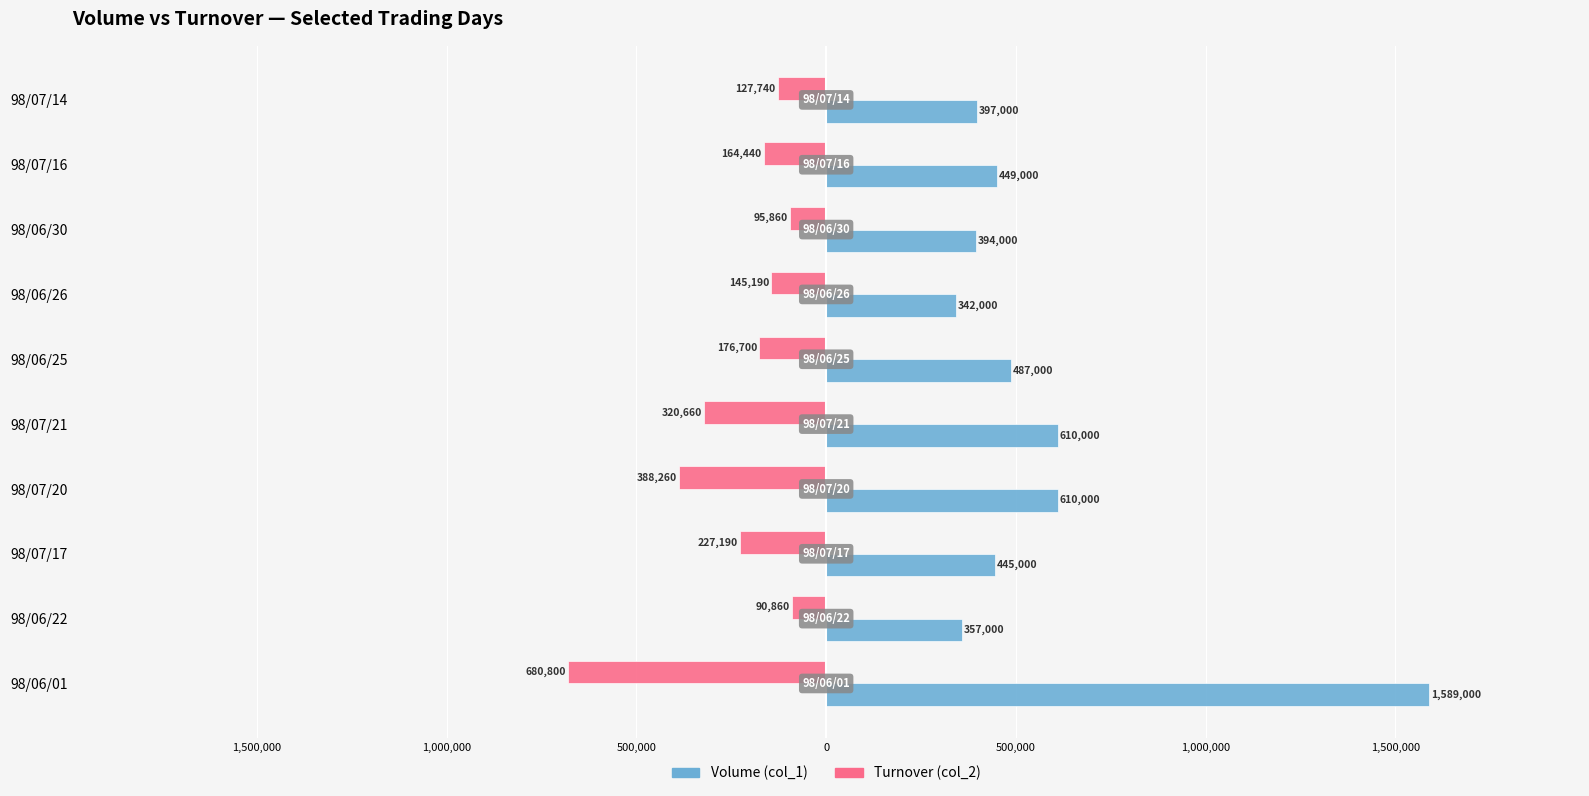

What are all the series names shown in the legend?

Volume (col_1), Turnover (col_2)